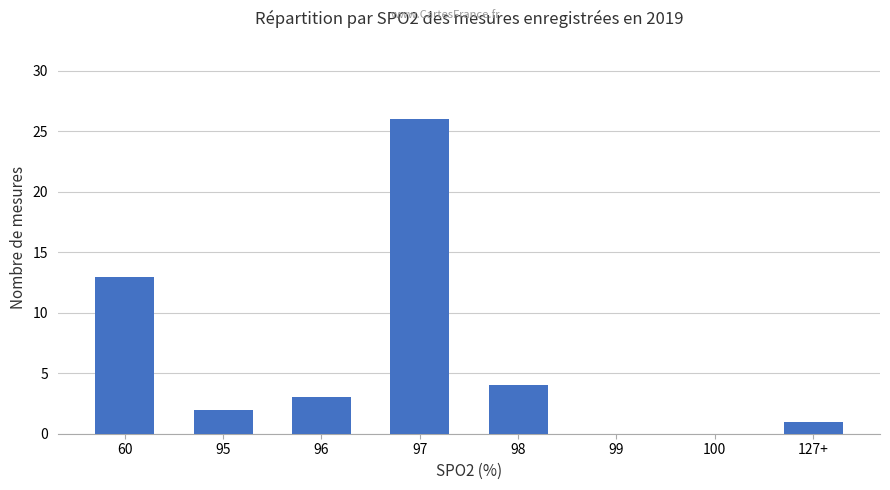

At which label is the value closest to 13?

60